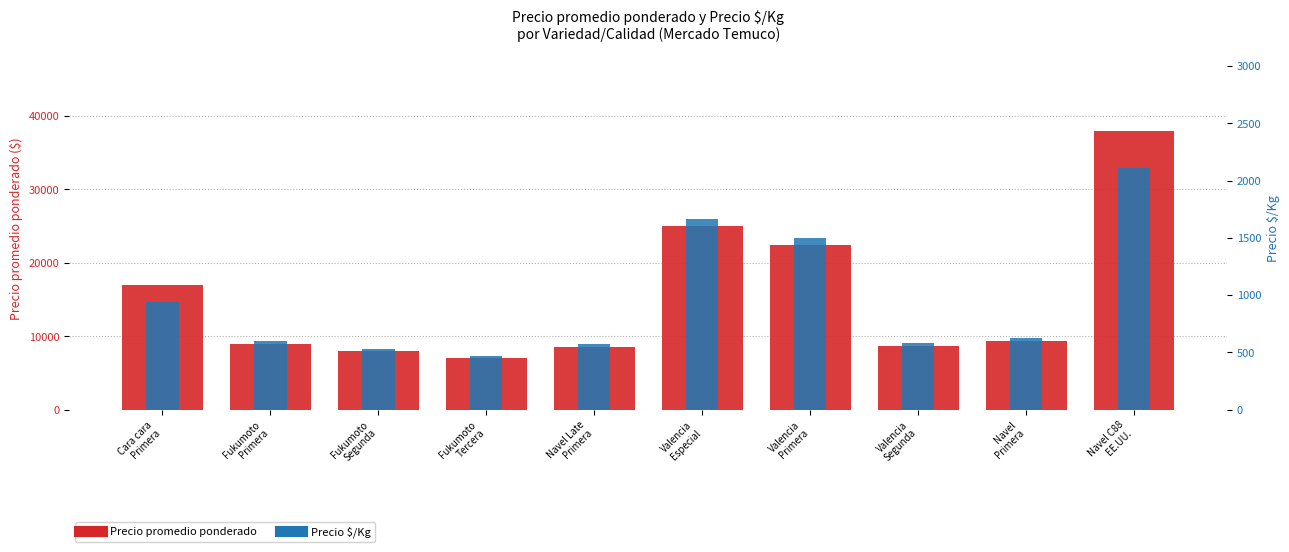

At which category is the sum across all series the highest?

Navel C88
EE.UU.